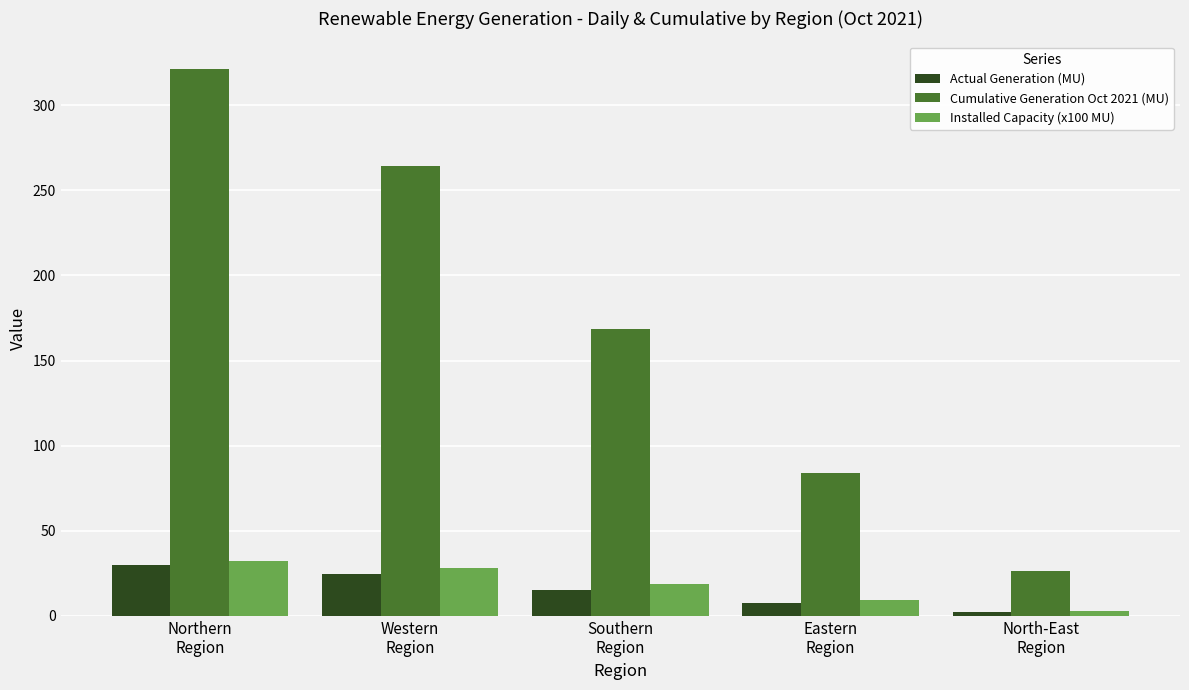

Which category has the highest value across all series?

Northern
Region